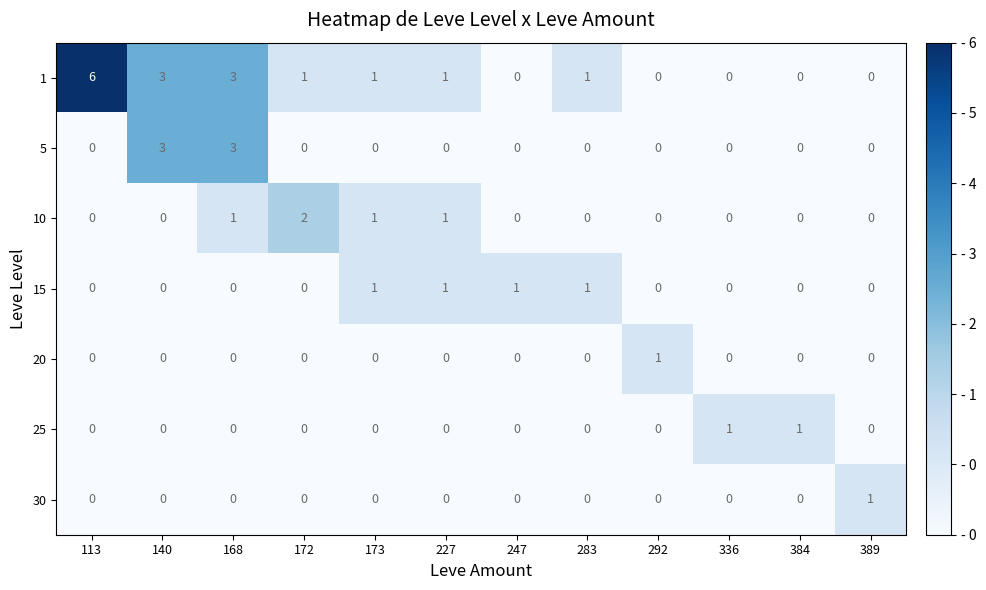

What is the maximum value shown in the chart?

6